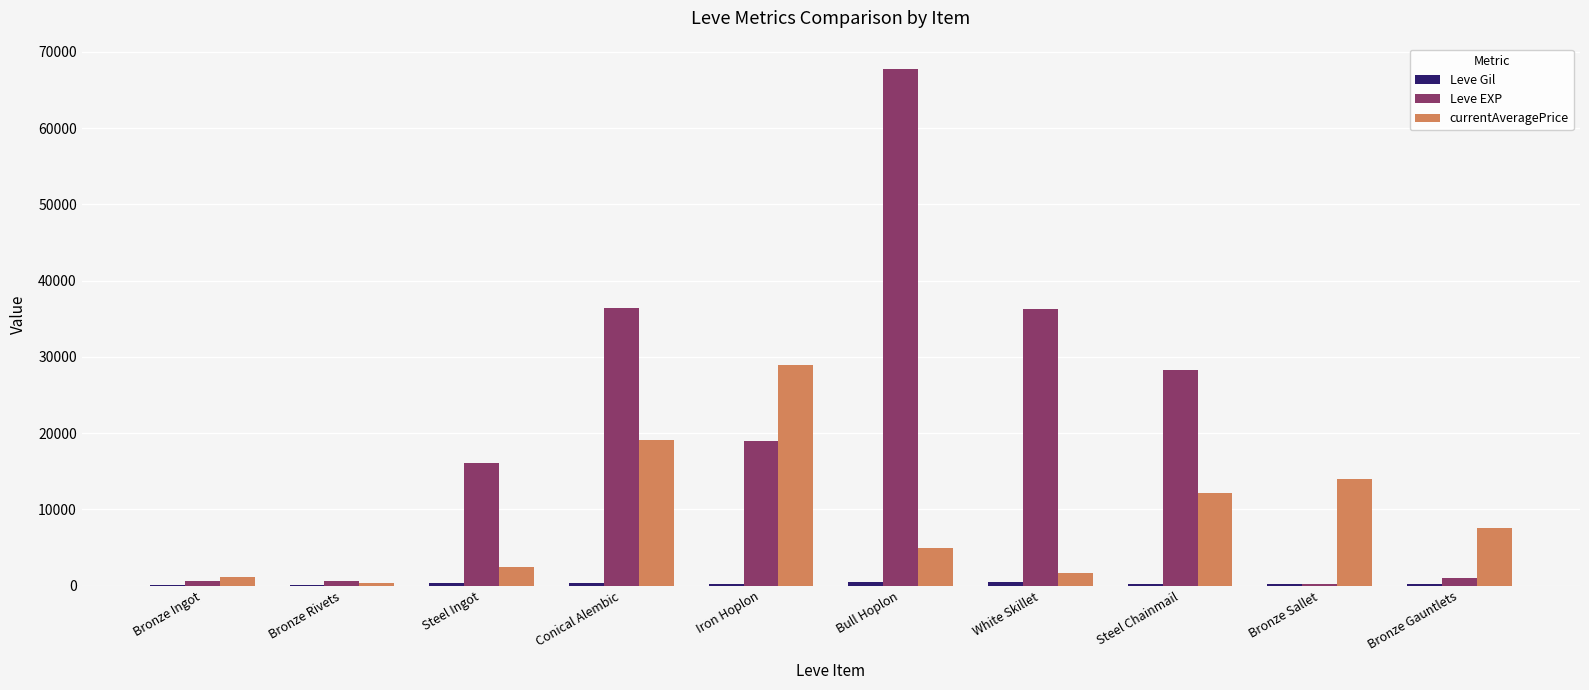

What is the sum of all Leve EXP values?

206140.0